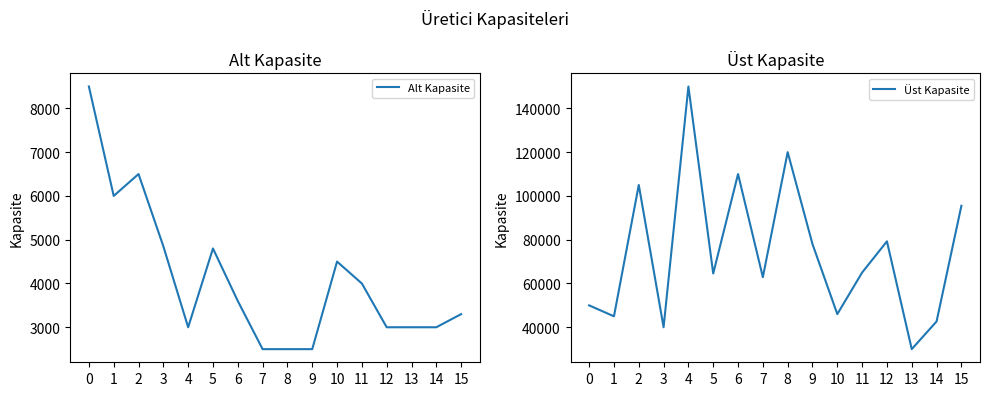

Which category has the highest value in the Üst Kapasite series?

4